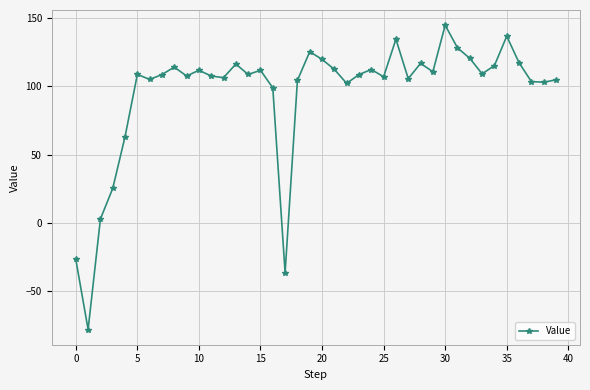

What is the average value?

95.0